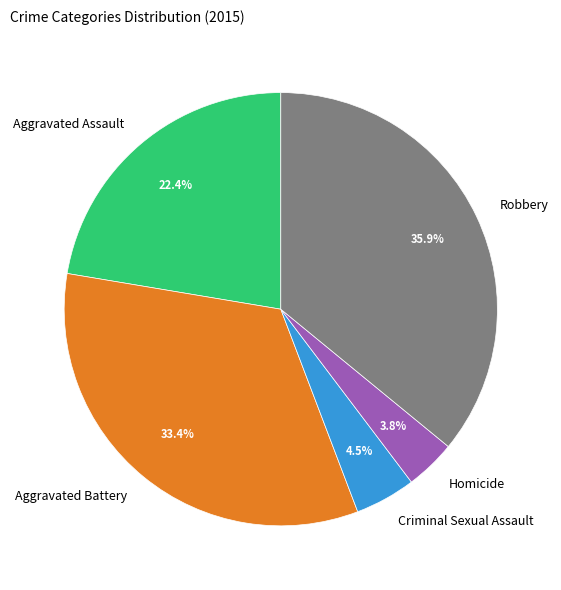

Which category has the biggest portion of the pie?

Robbery